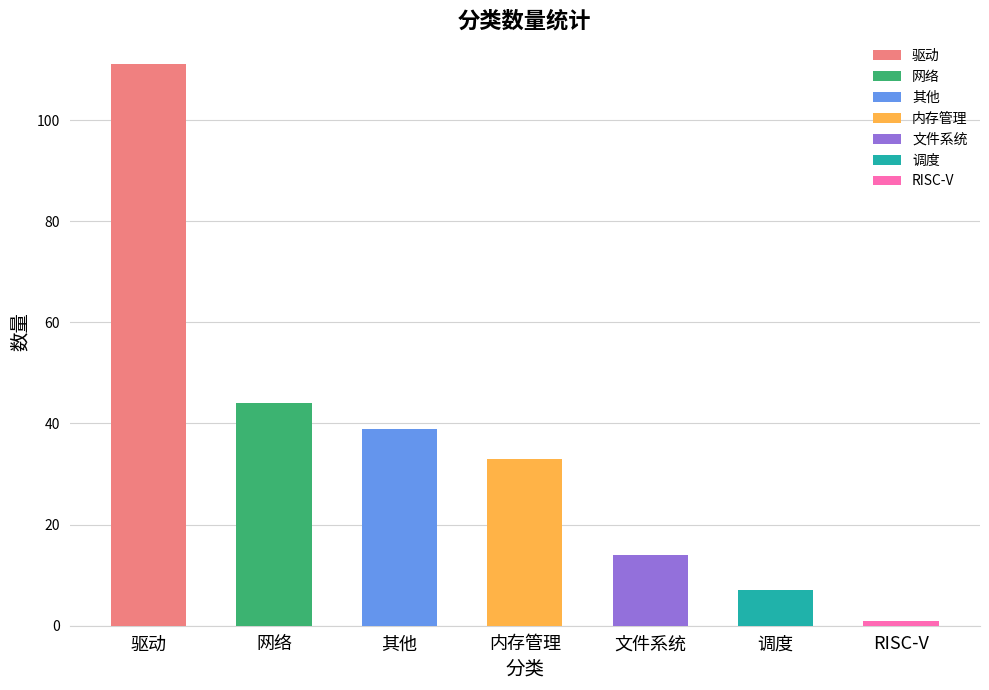

What value does the data have at 文件系统?

14